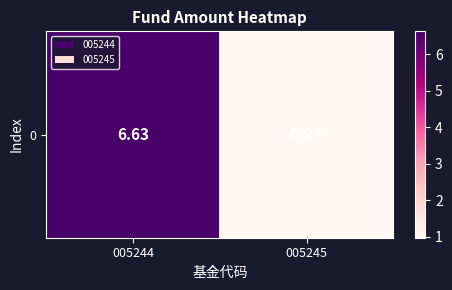

Reading left to right, extract all data points from this chart.

005244=6.6	005245=1.0